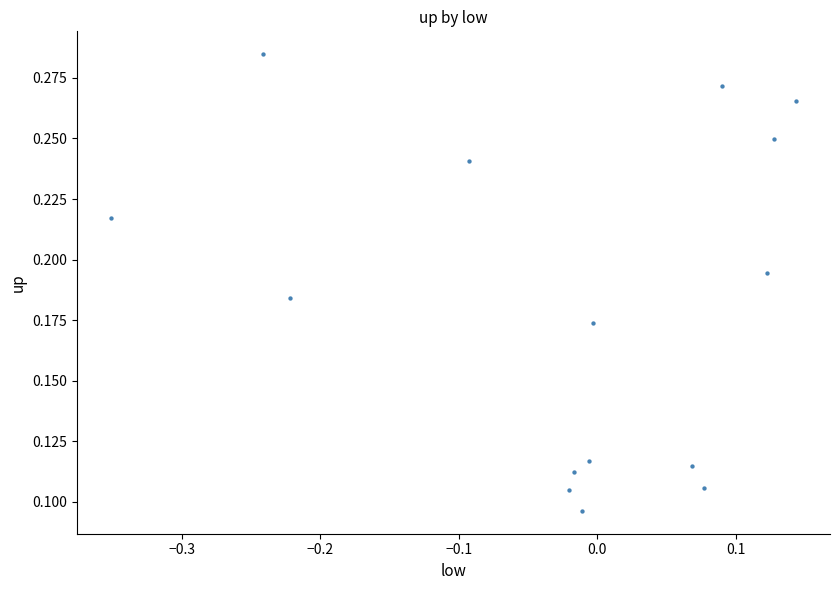

What is the range of X values (max minus min)?

0.5